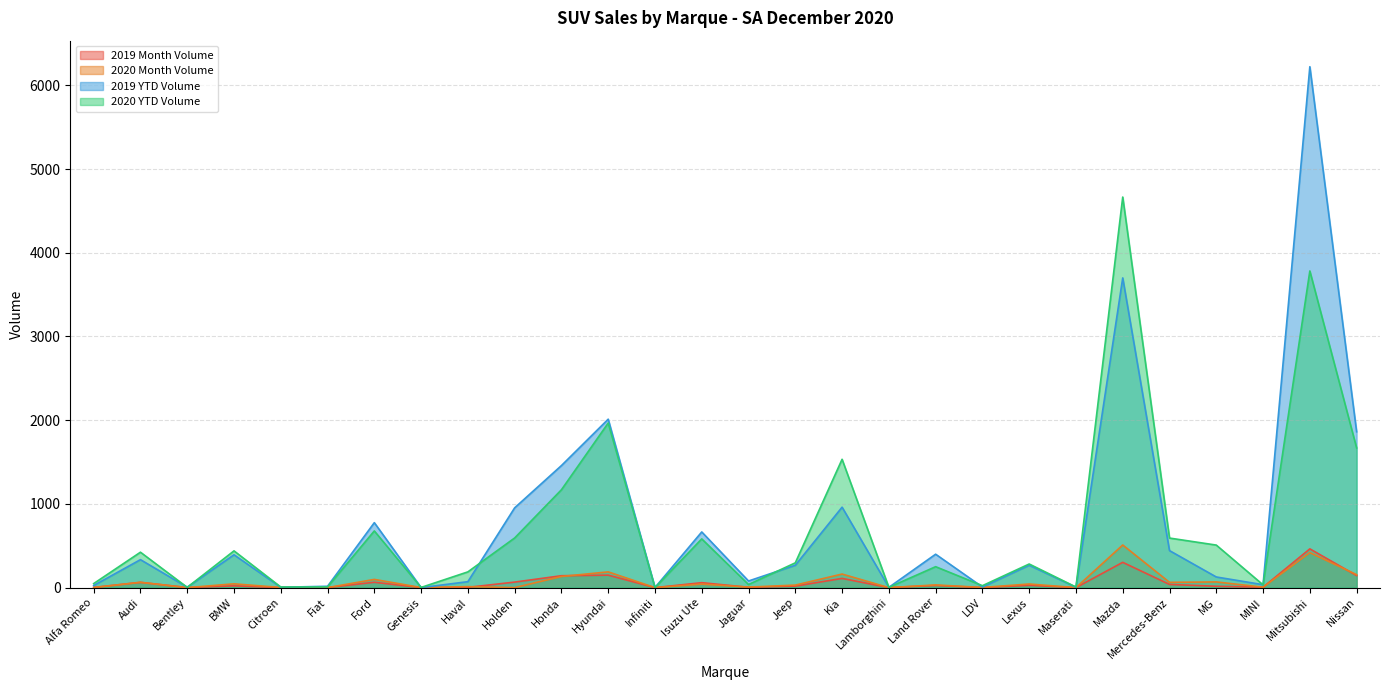

How many interior local valleys does the 2019 YTD Volume series have?

9